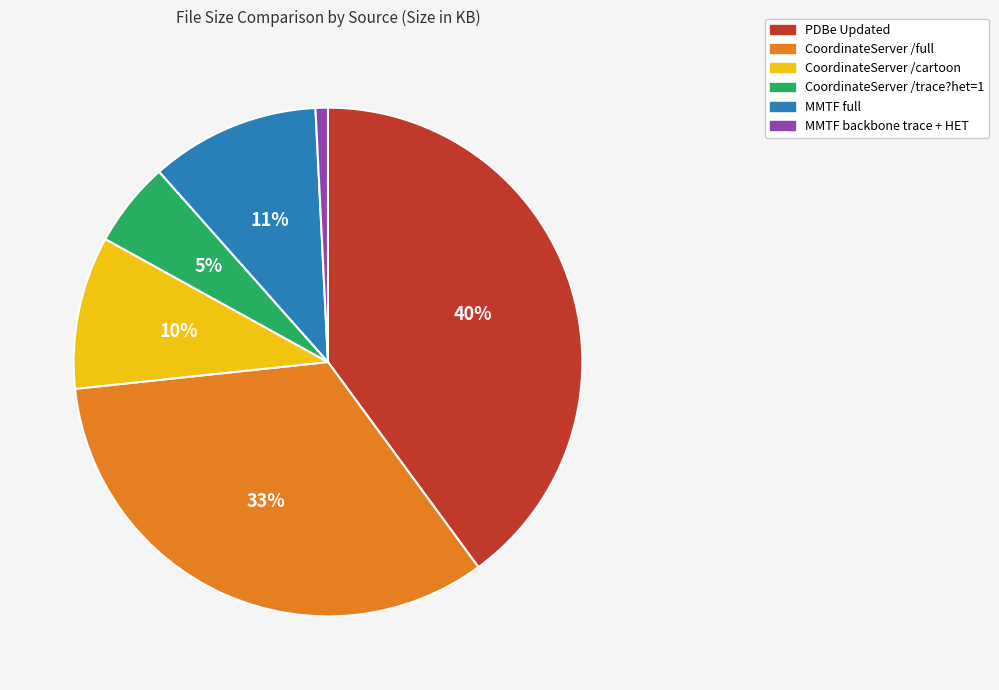

Does CoordinateServer /full account for over 50% of the chart?

No